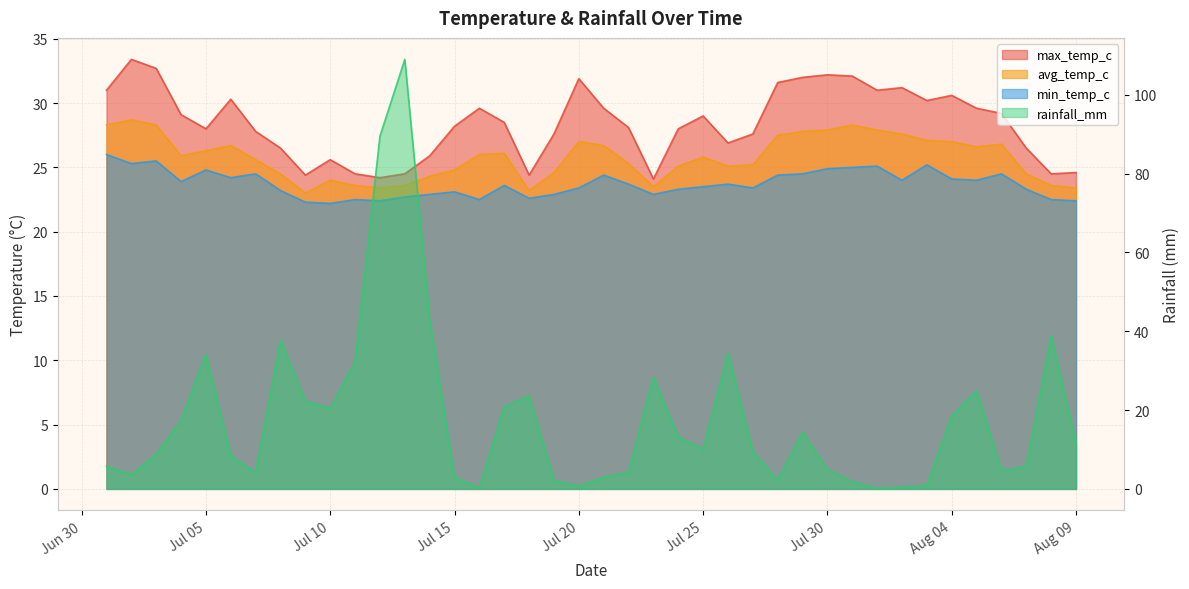

What is the label of the 36th point from the left?

2022-08-05